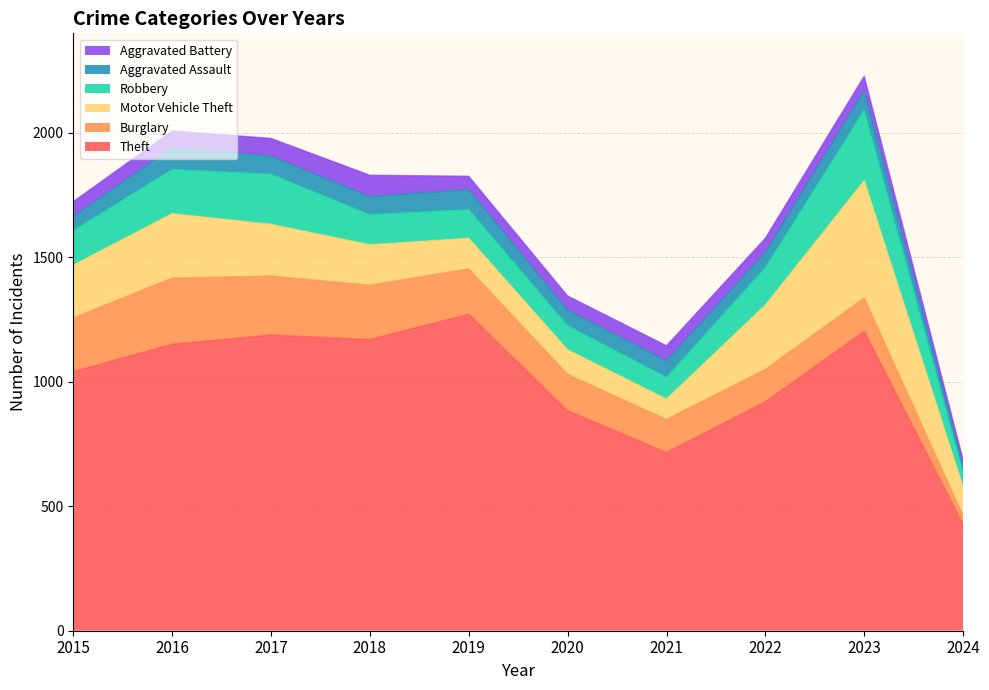

Is it true that Motor Vehicle Theft equals 73 at 2024?

False